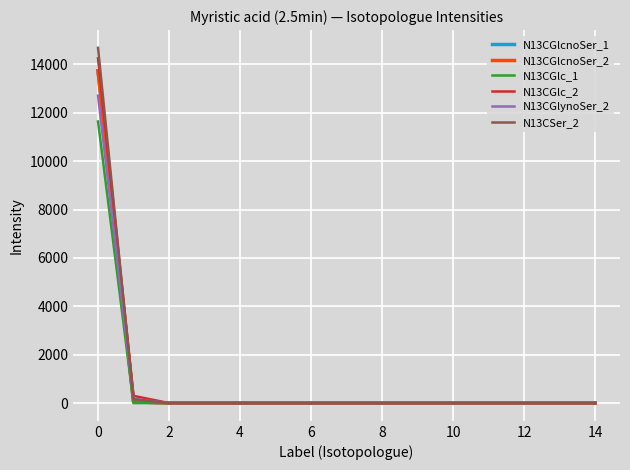

What is the greatest value displayed?

14688.7